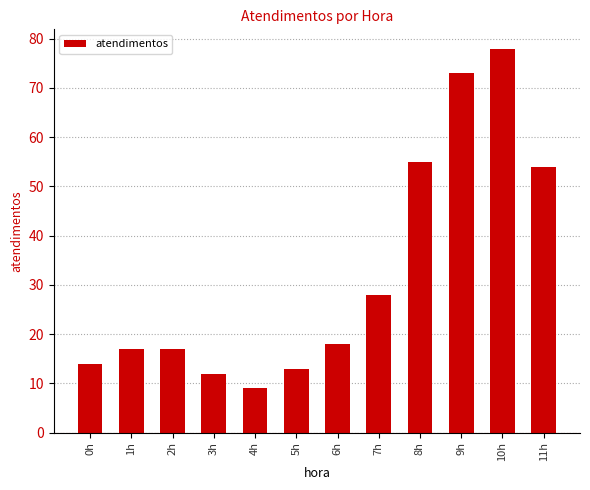

Reading left to right, extract all data points from this chart.

0h=14	1h=17	2h=17	3h=12	4h=9	5h=13	6h=18	7h=28	8h=55	9h=73	10h=78	11h=54